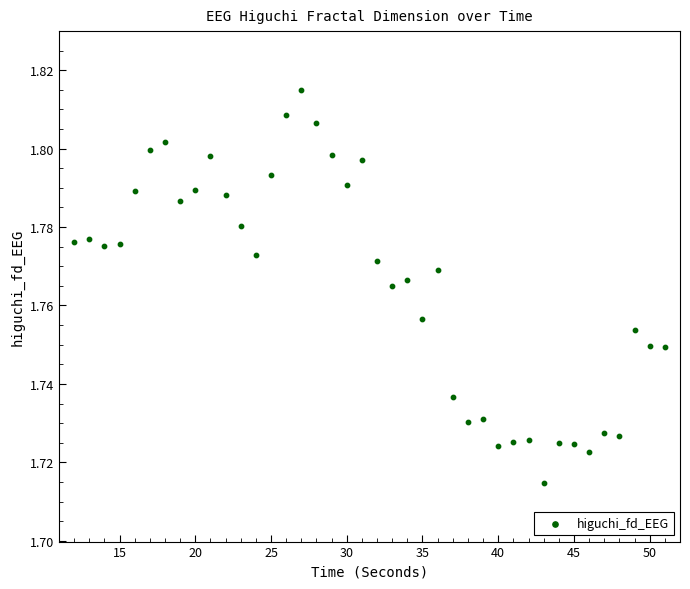

What is the range of X values (max minus min)?

39.0